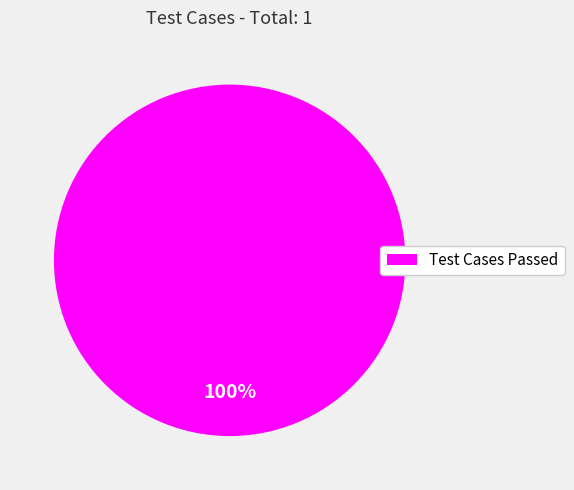

True or false: Test Cases Passed accounts for 100% of the total.

True